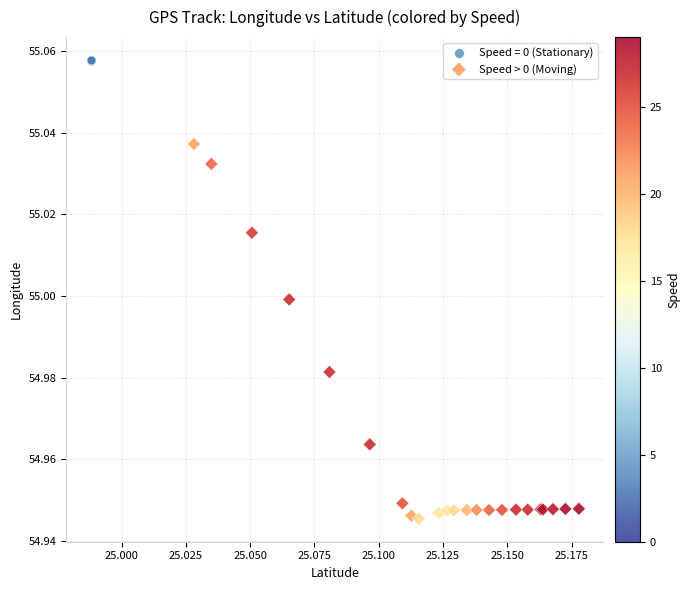

Which series contains the highest Y value?

Speed = 0 (Stationary)